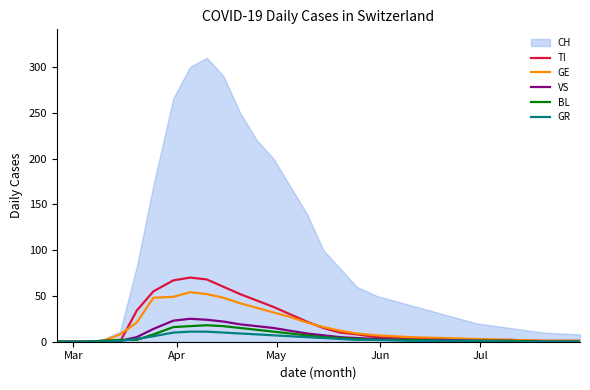

Which series has the widest spread of values?

CH